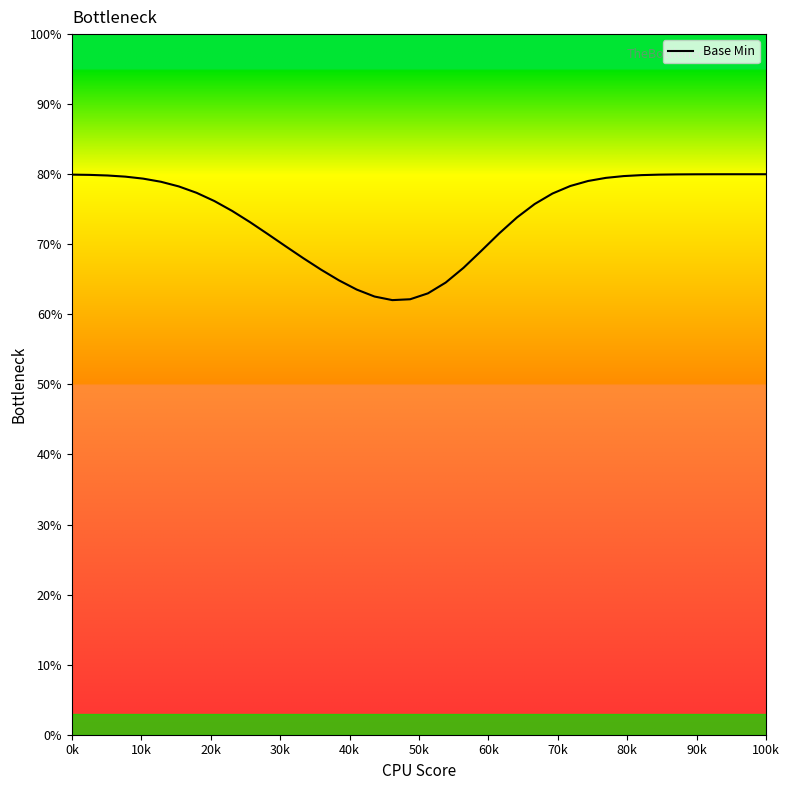

What is the smallest value displayed?

62.0